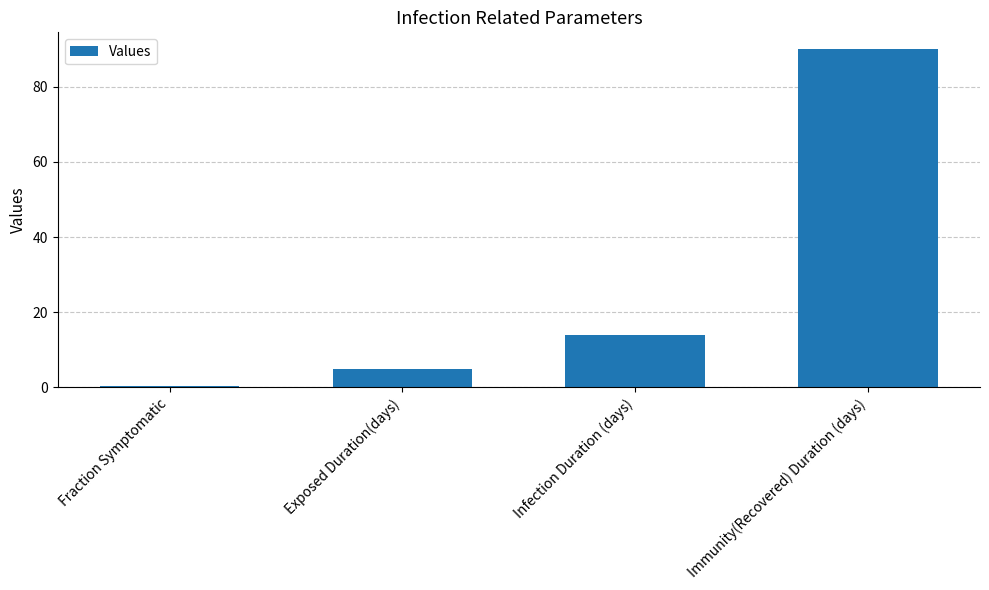

Reading left to right, list all the values displayed in this chart.

0.5	5.0	14.0	90.0